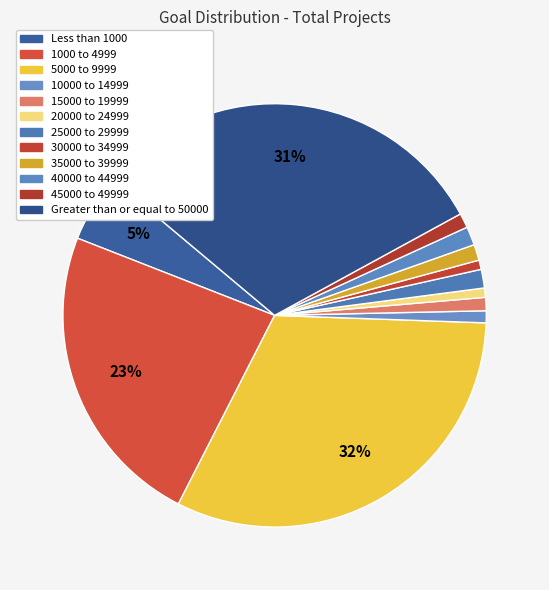

Does 35000 to 39999 represent more than half of the total?

No